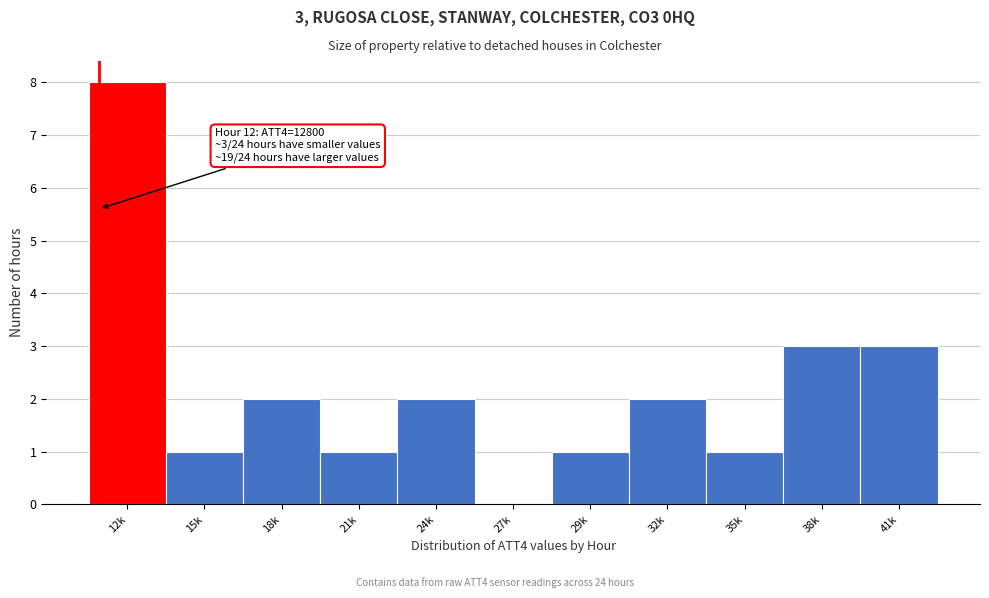

Reading left to right, list all the values displayed in this chart.

12k=8	15k=1	18k=2	21k=1	24k=2	27k=0	29k=1	32k=2	35k=1	38k=3	41k=3